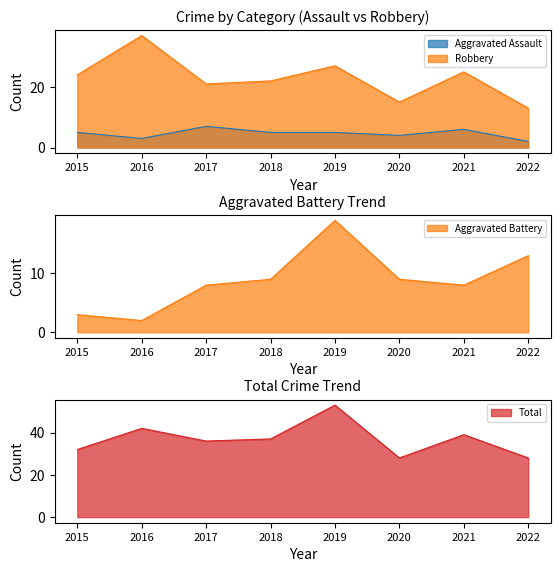

List the labels in order of Aggravated Battery value, smallest first.

2016, 2015, 2017, 2021, 2018, 2020, 2022, 2019